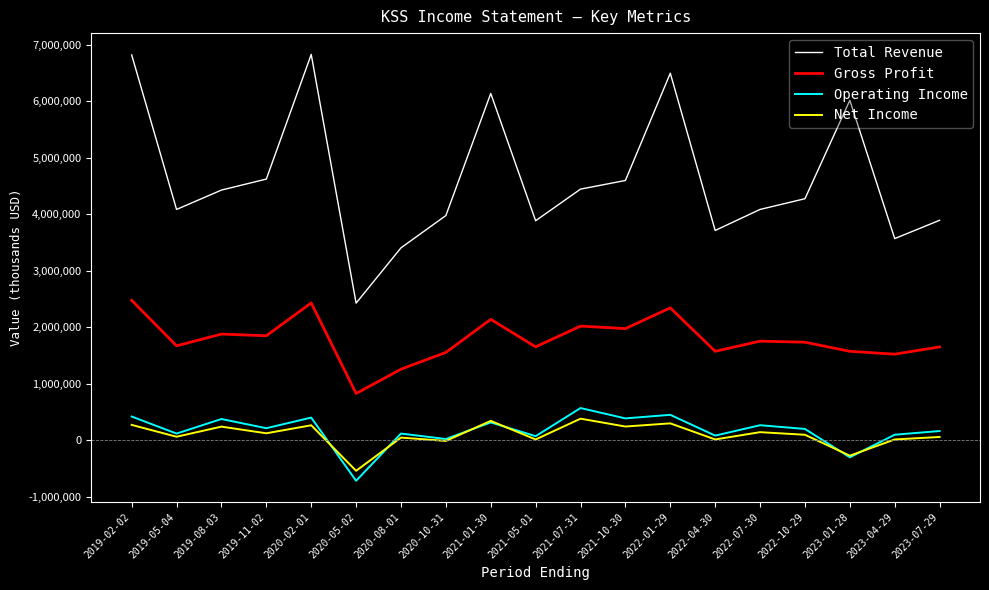

Where is the first local minimum for Gross Profit?

2019-05-04